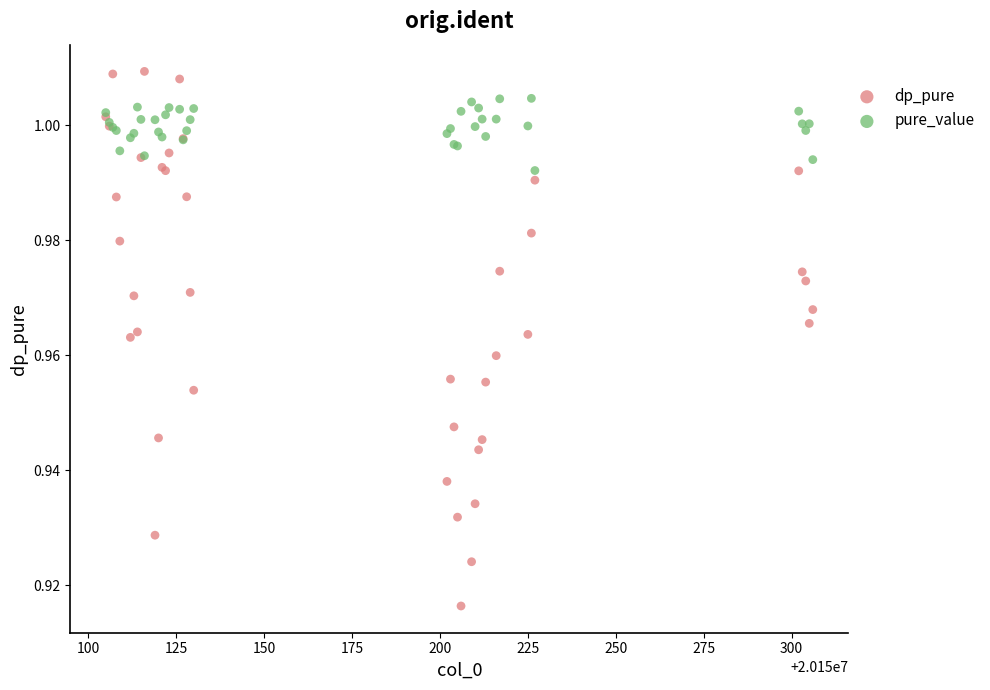

Which series has the widest spread of Y values?

dp_pure